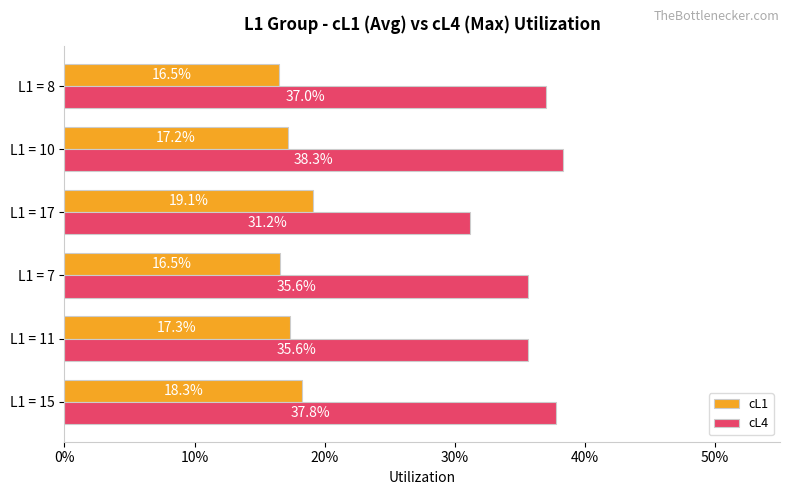

What are all the series names shown in the legend?

cL1, cL4